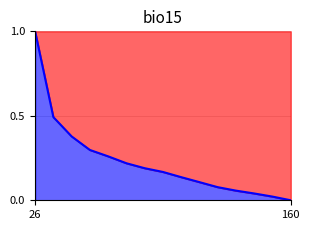

What is the maximum value shown in the chart?

1.0